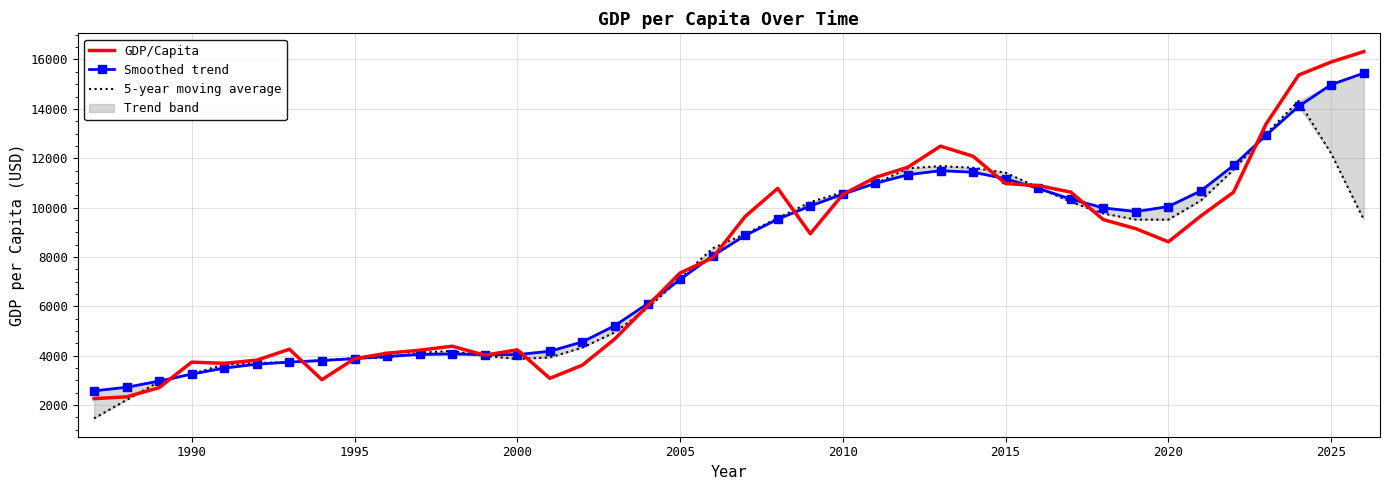

What is the highest value of the GDP/Capita series?

16317.1